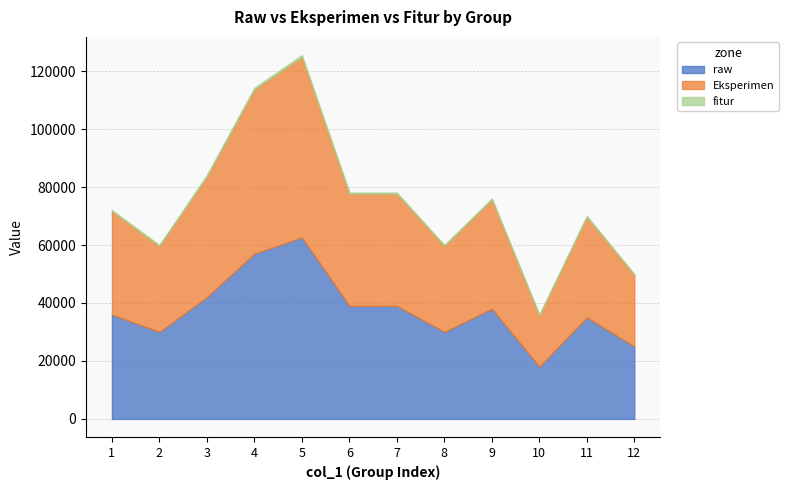

What is the value of the fitur point at the 3rd from the left?

417